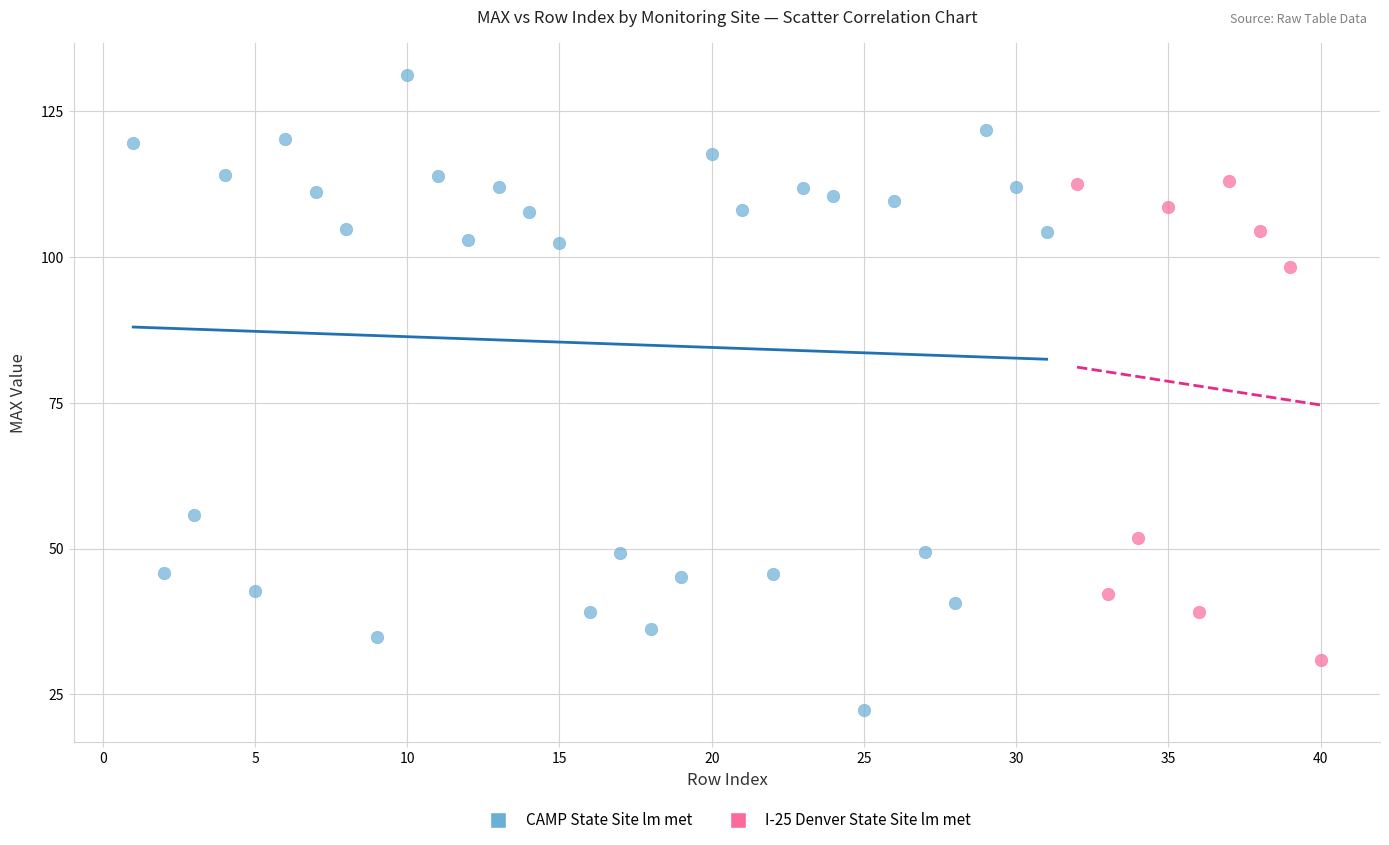

Which series reaches the minimum Y coordinate?

CAMP State Site lm met